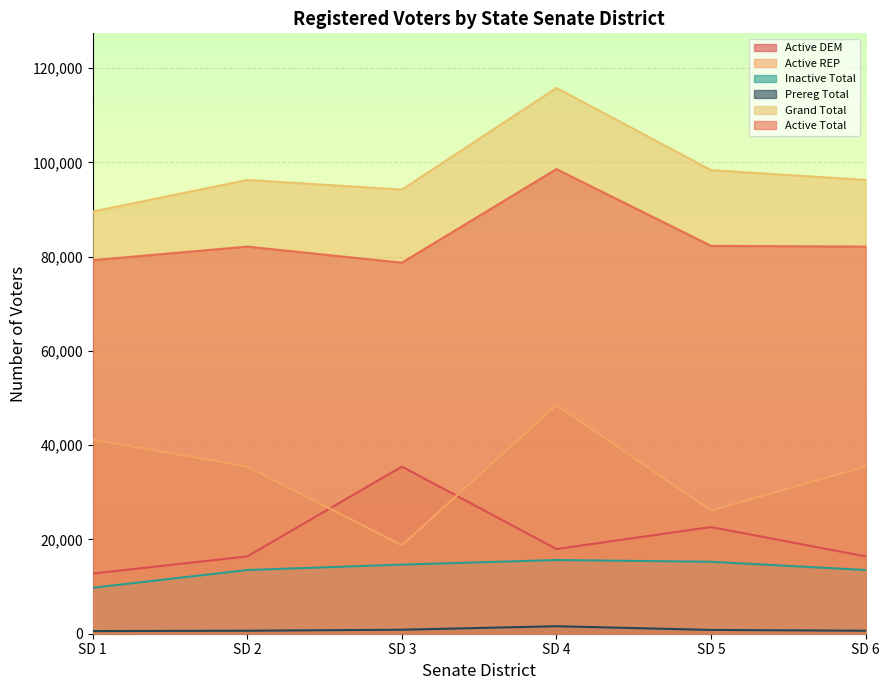

How many lines are shown in the chart?

6